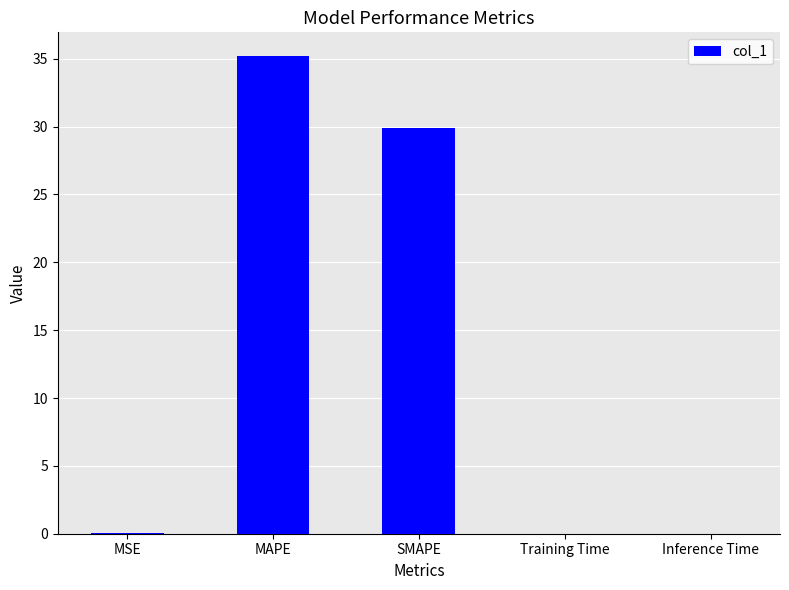

At which category does the chart reach its peak across all series?

MAPE